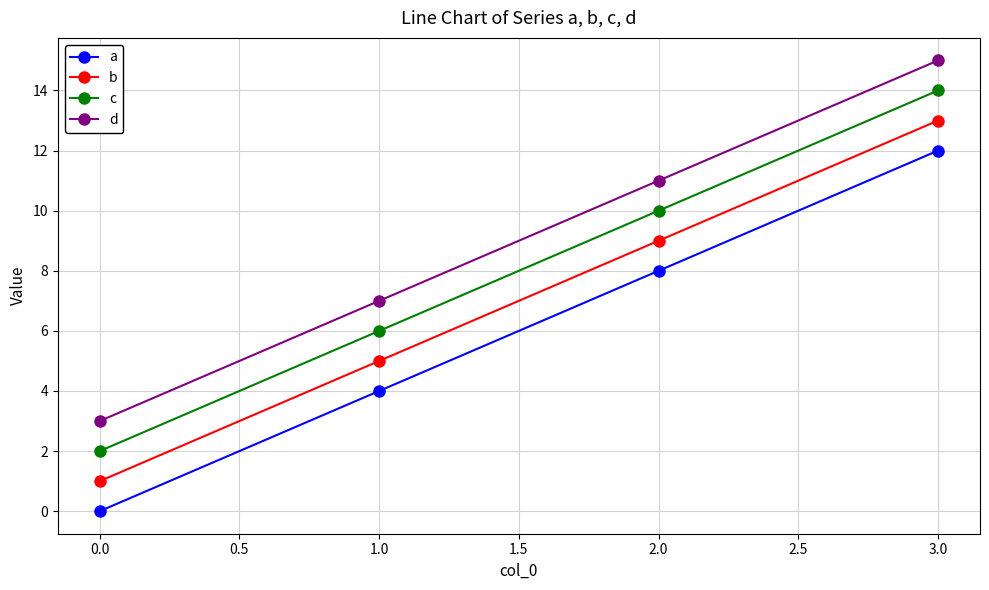

The a series shows 3 at 2.0. True or false?

False